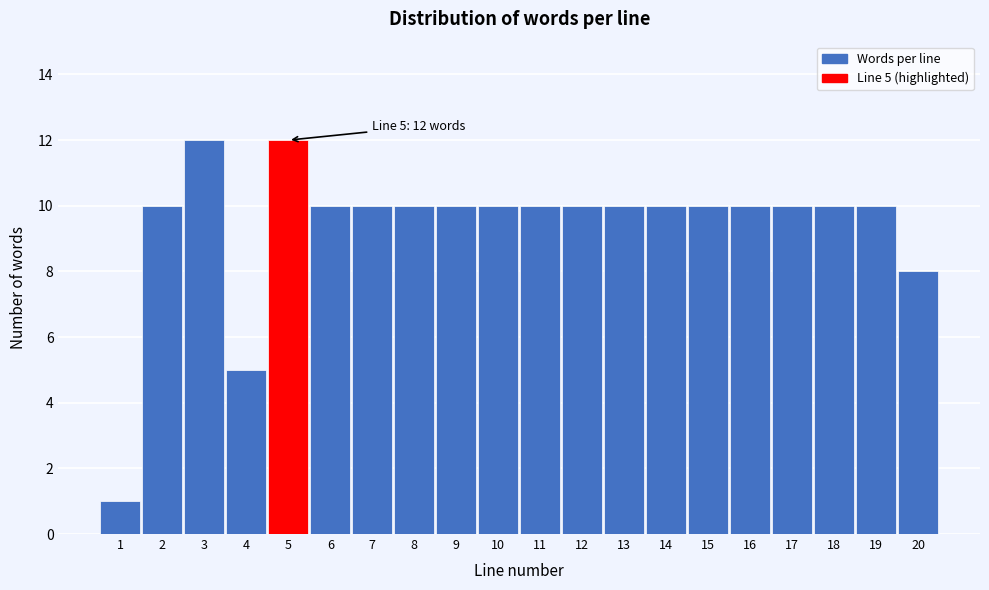

Reading left to right, what are all the values shown in this chart?

1=1	2=10	3=12	4=5	5=12	6=10	7=10	8=10	9=10	10=10	11=10	12=10	13=10	14=10	15=10	16=10	17=10	18=10	19=10	20=8